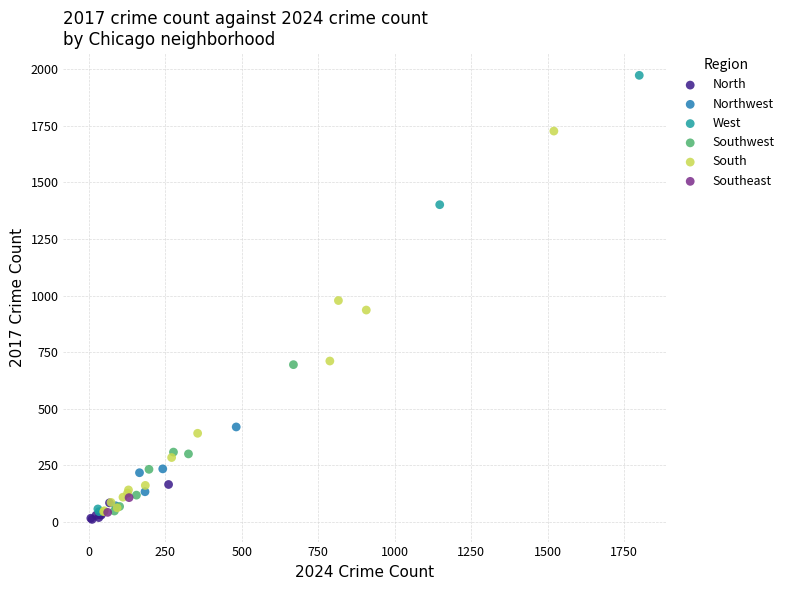

What are all the series names shown in the legend?

North, Northwest, West, Southwest, South, Southeast